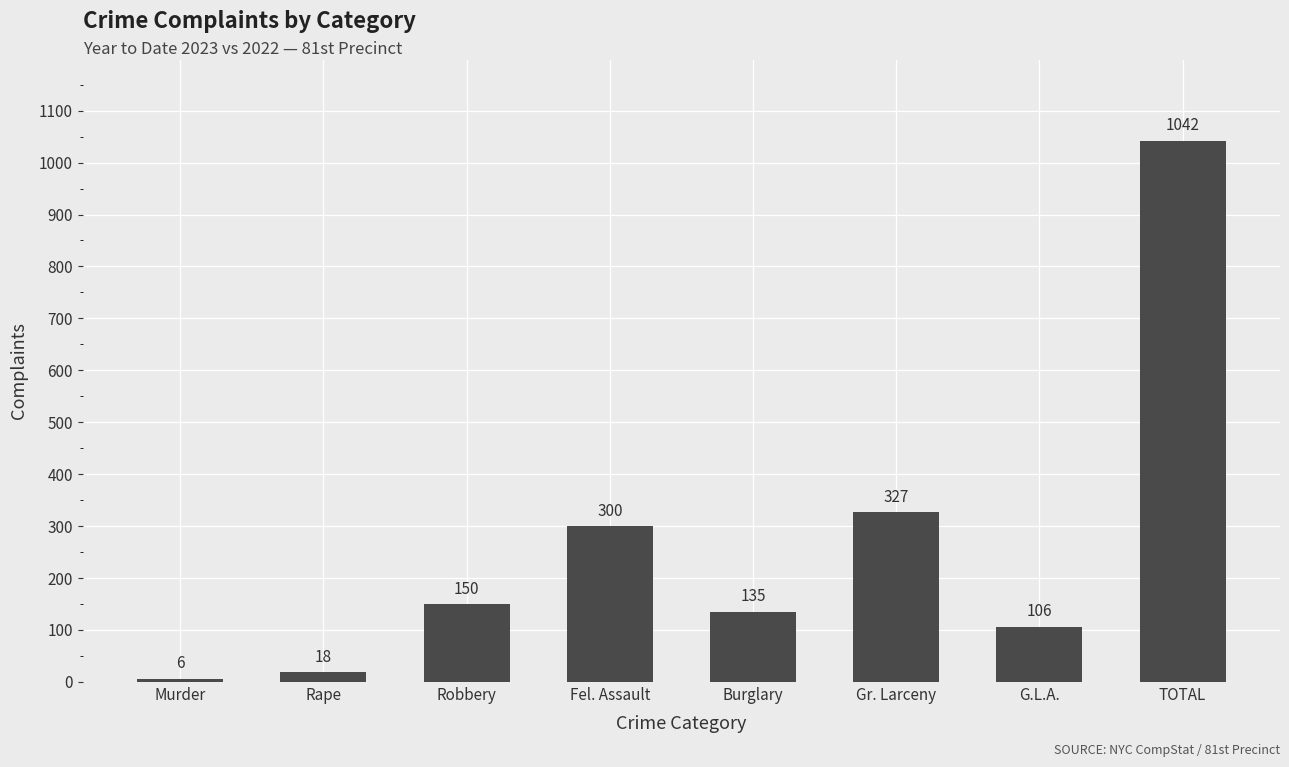

What is the smallest value displayed?

6